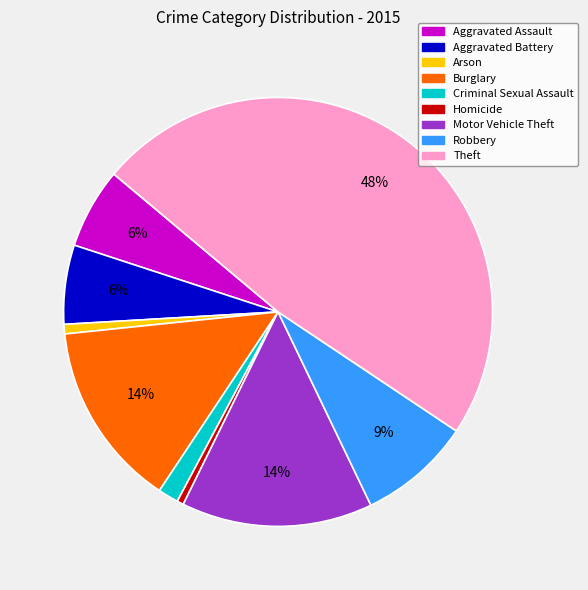

To the nearest percent, what portion does Aggravated Assault represent?

6%